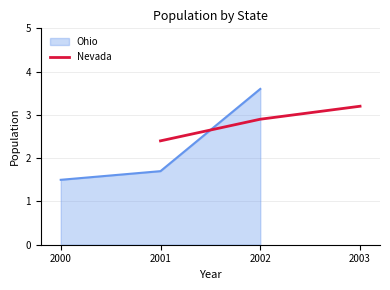

At which label is Nevada closest to 2?

2001